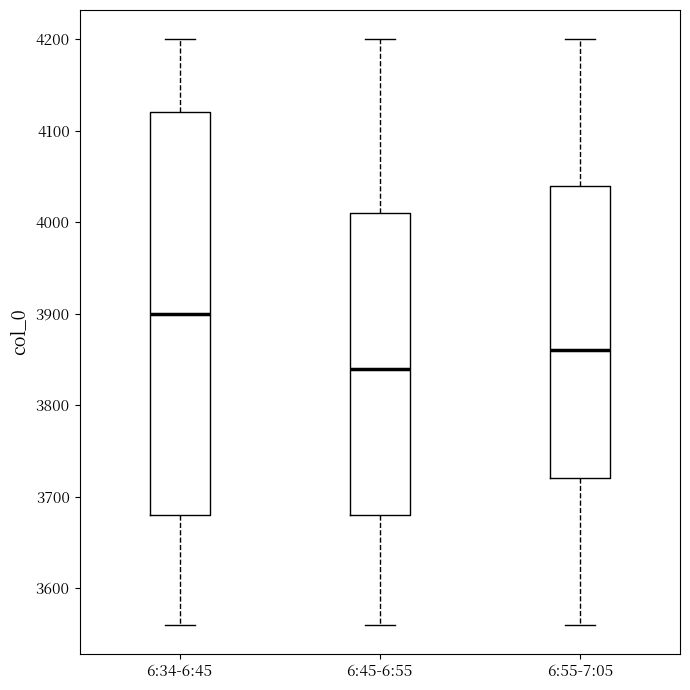

Reading left to right, read every box against the y-axis: the position of its median line, the range the box covers, and the ends of its whiskers. The values are not printed on the chart, so give them approximately, as read against the axis.

6:34-6:45: median 3900, box 3680 to 4120, whiskers 3560 to 4200
6:45-6:55: median 3840, box 3680 to 4010, whiskers 3560 to 4200
6:55-7:05: median 3860, box 3720 to 4040, whiskers 3560 to 4200